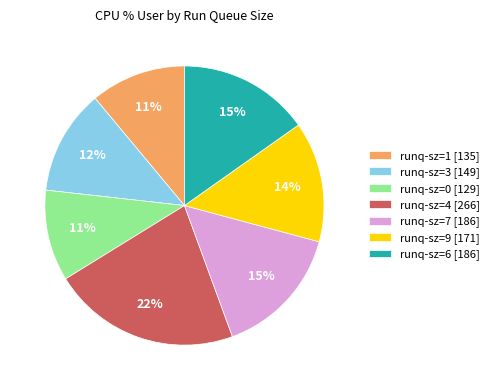

To the nearest percent, what is the difference between the largest and smallest slice percentages?

11%